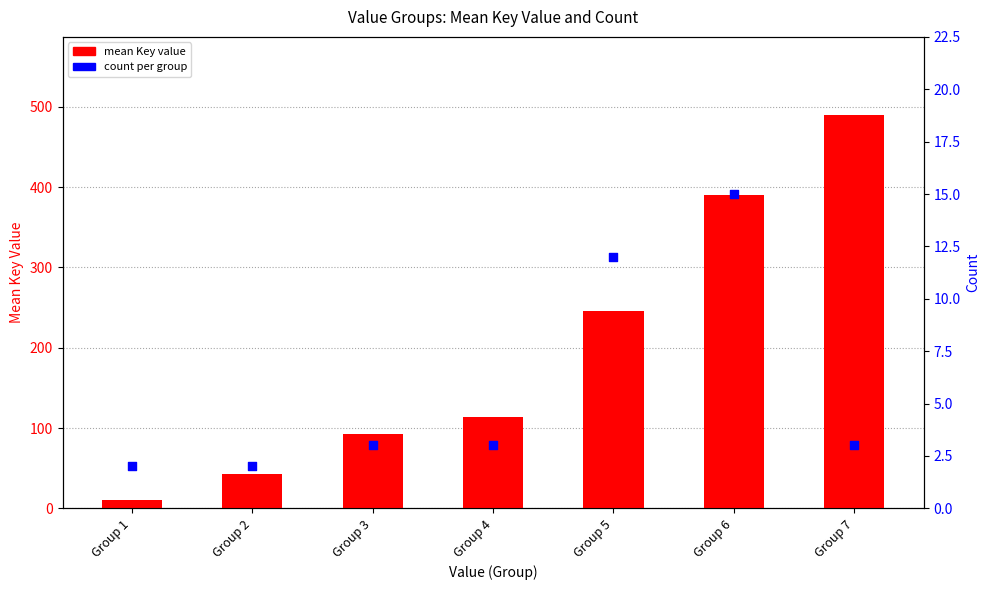

Which series has the largest total across all categories?

mean Key value